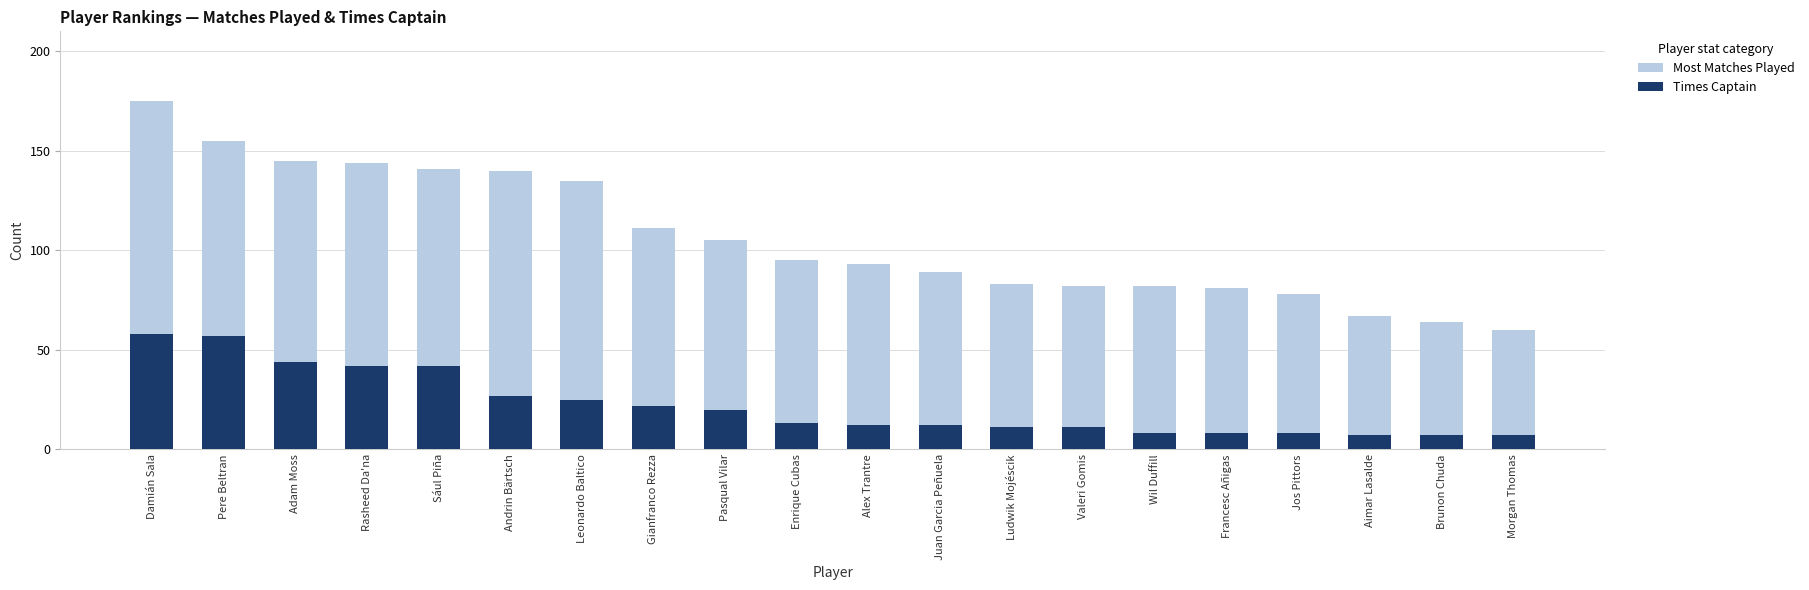

How many bars are there in total?

40